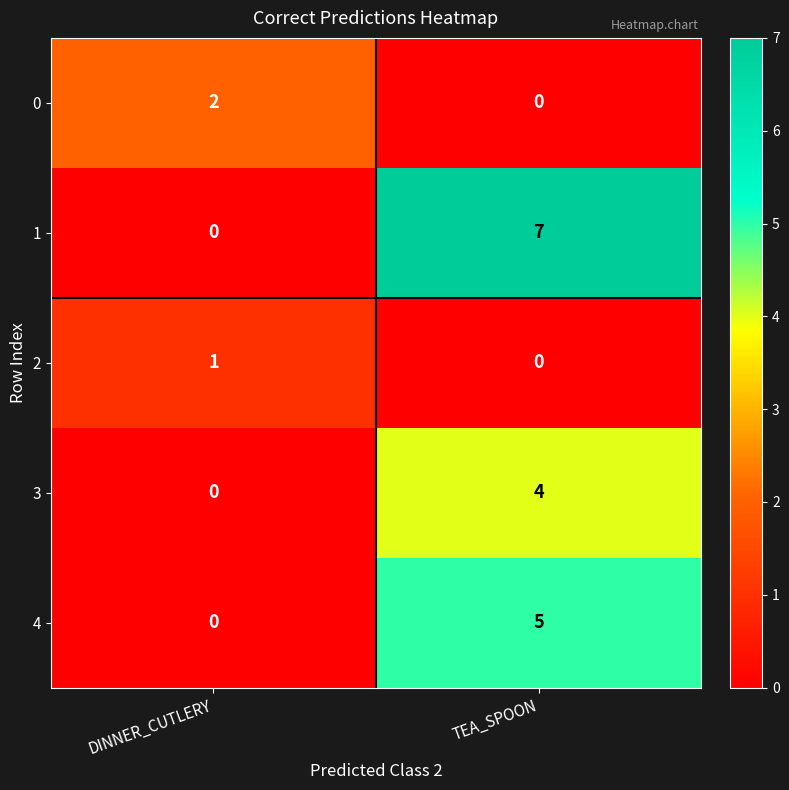

List the labels in order of 3 value, smallest first.

DINNER_CUTLERY, TEA_SPOON